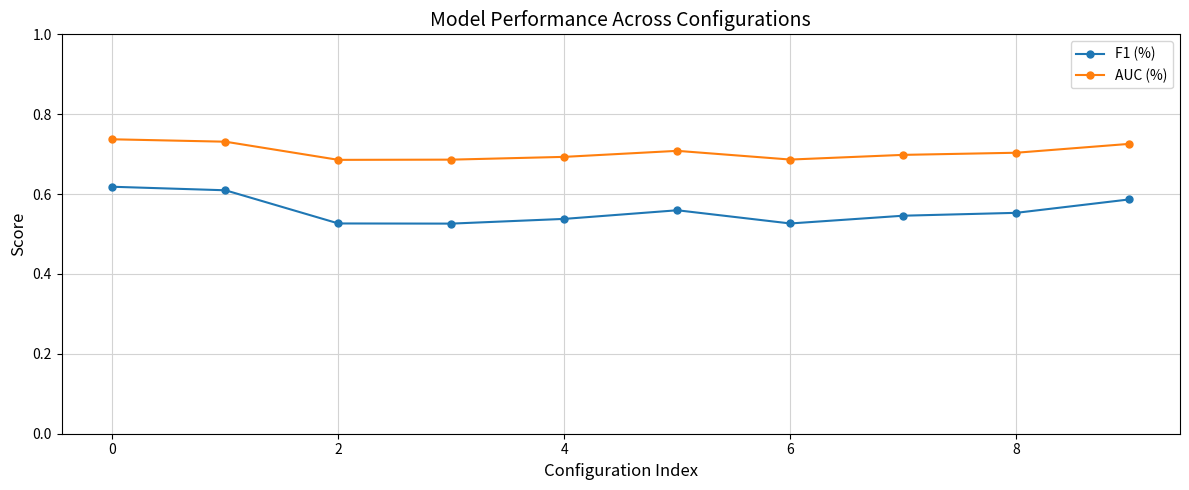

True or false: F1 (%) and AUC (%) cross at least once.

False